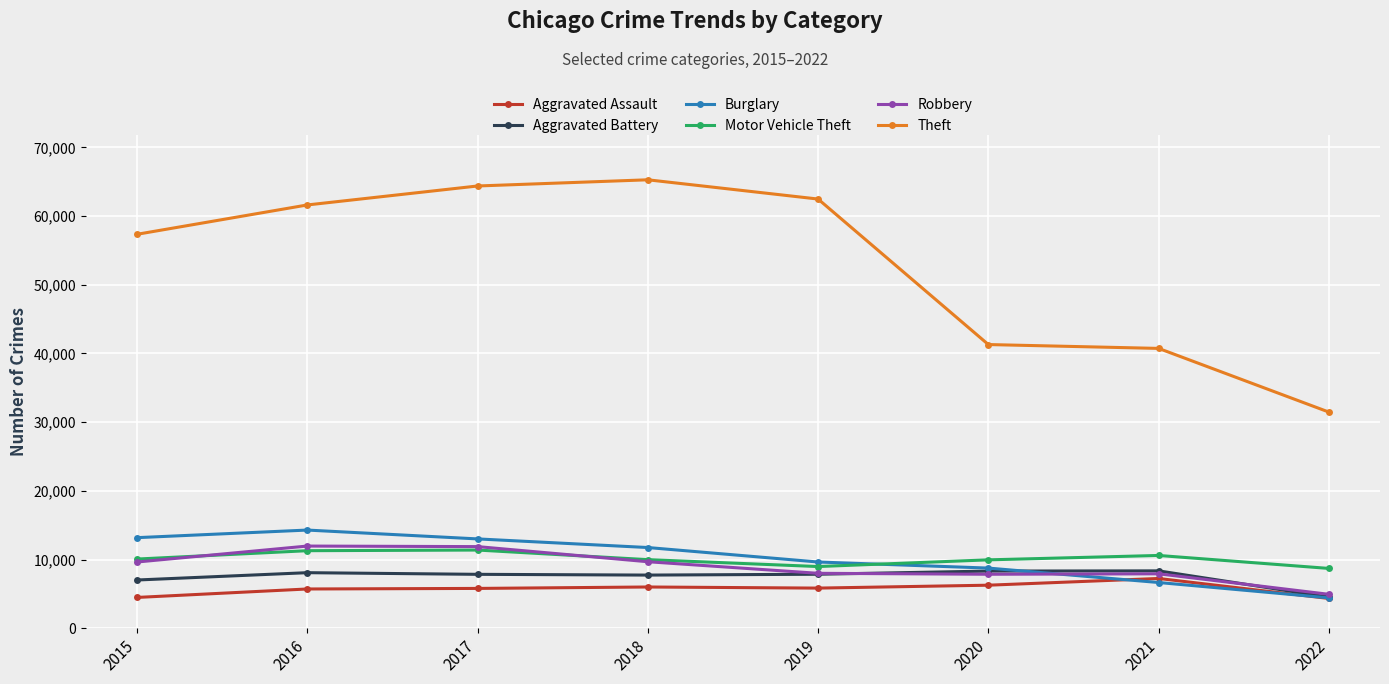

Read the Robbery value at 2021, to the nearest 50.

7900